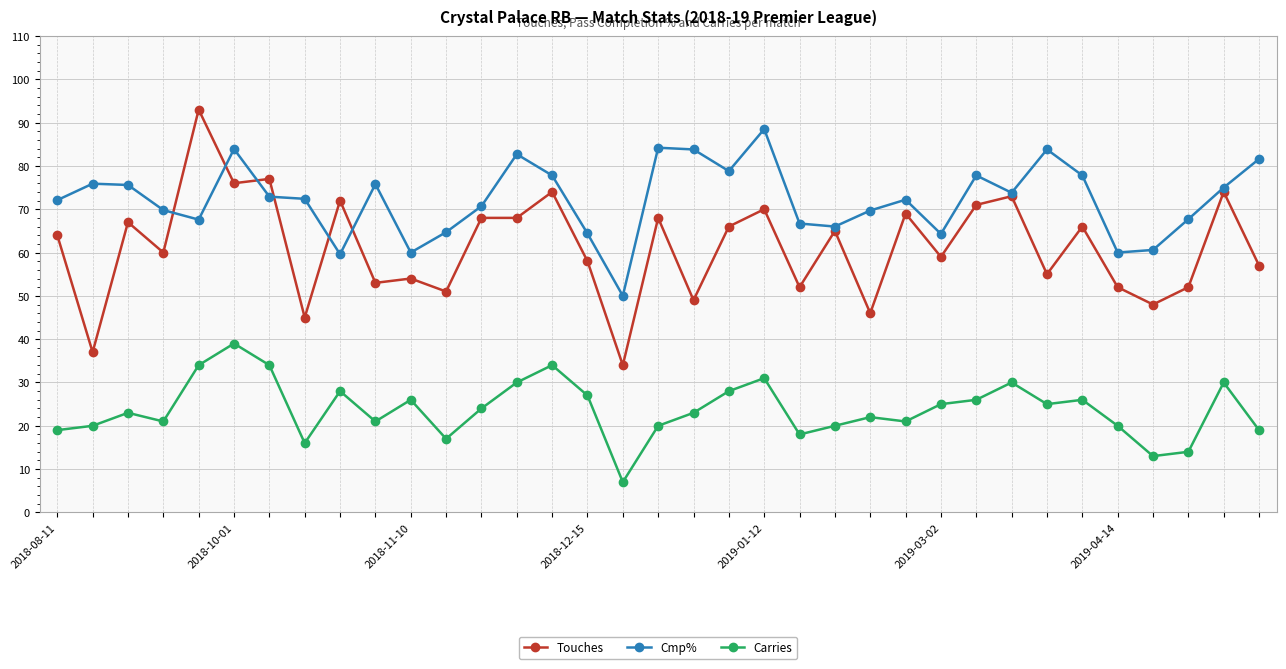

What is the value of the Carries point at the 1st from the left?

19.0